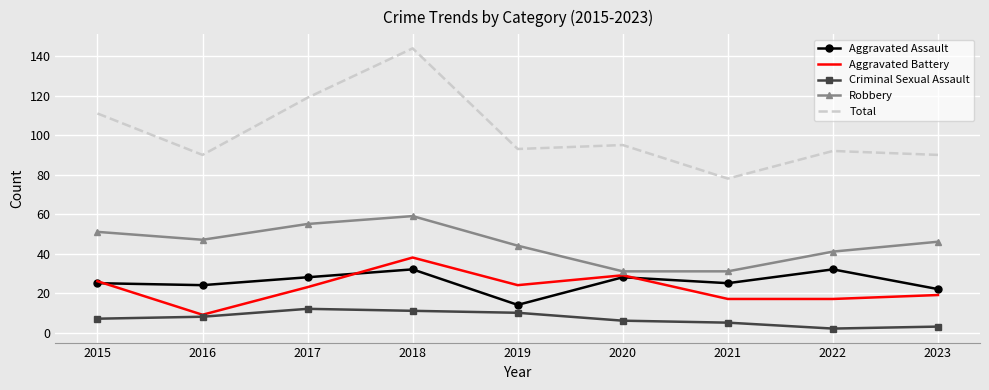

Reading left to right, transcribe all the data shown in this chart.

Aggravated Assault: 2015=25	2016=24	2017=28	2018=32	2019=14	2020=28	2021=25	2022=32	2023=22
Aggravated Battery: 2015=26	2016=9	2017=23	2018=38	2019=24	2020=29	2021=17	2022=17	2023=19
Criminal Sexual Assault: 2015=7	2016=8	2017=12	2018=11	2019=10	2020=6	2021=5	2022=2	2023=3
Robbery: 2015=51	2016=47	2017=55	2018=59	2019=44	2020=31	2021=31	2022=41	2023=46
Total: 2015=111	2016=90	2017=119	2018=144	2019=93	2020=95	2021=78	2022=92	2023=90